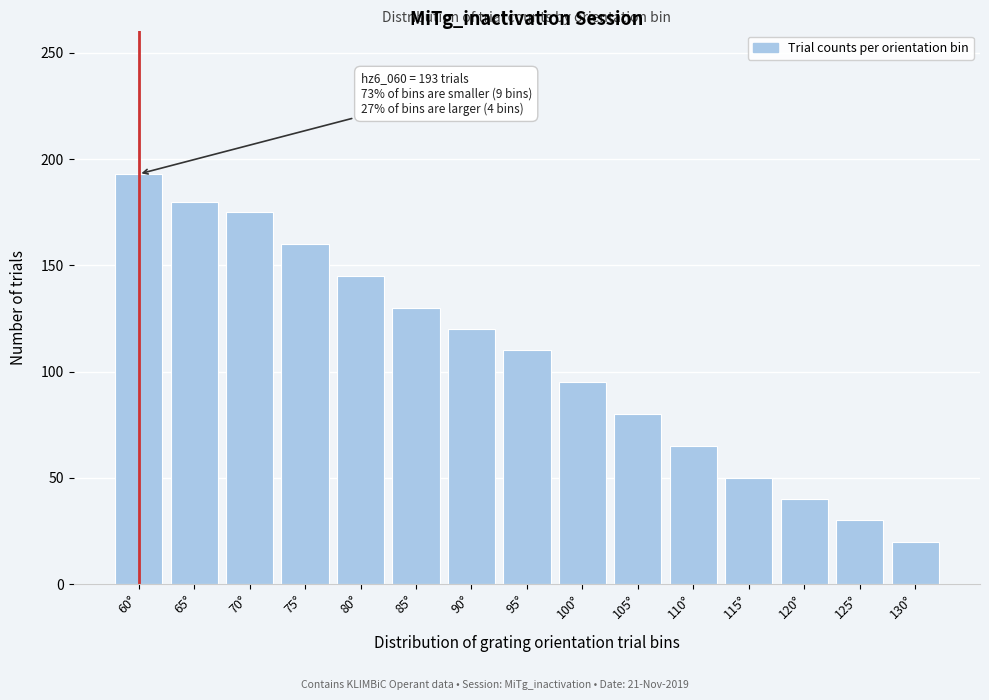

Reading left to right, what are all the values shown in this chart?

60°=193	65°=180	70°=175	75°=160	80°=145	85°=130	90°=120	95°=110	100°=95	105°=80	110°=65	115°=50	120°=40	125°=30	130°=20